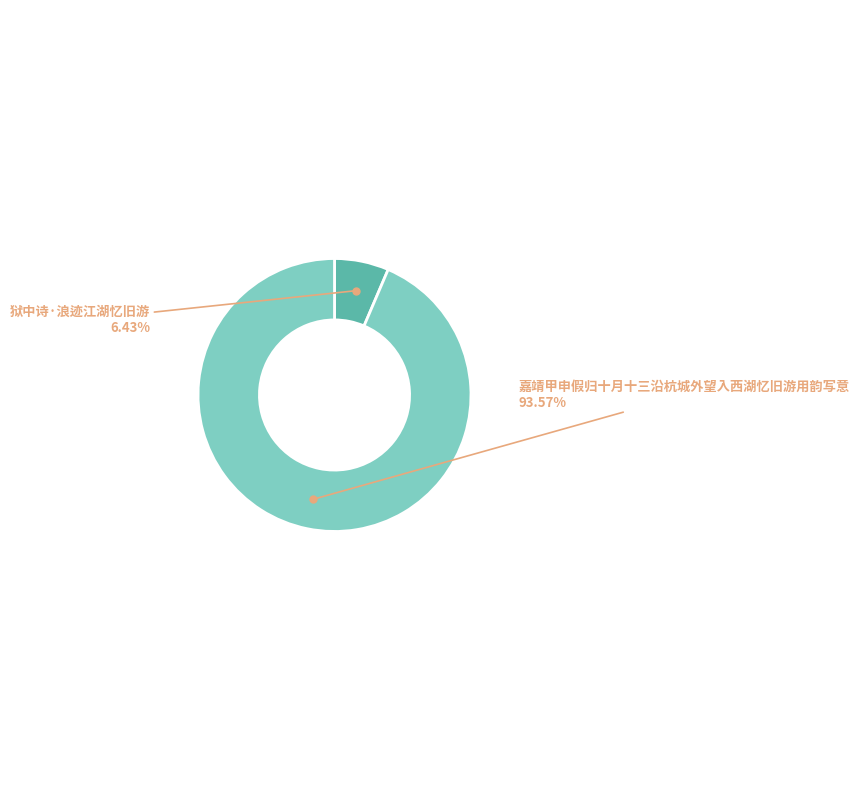

Is there a majority slice in this chart?

Yes